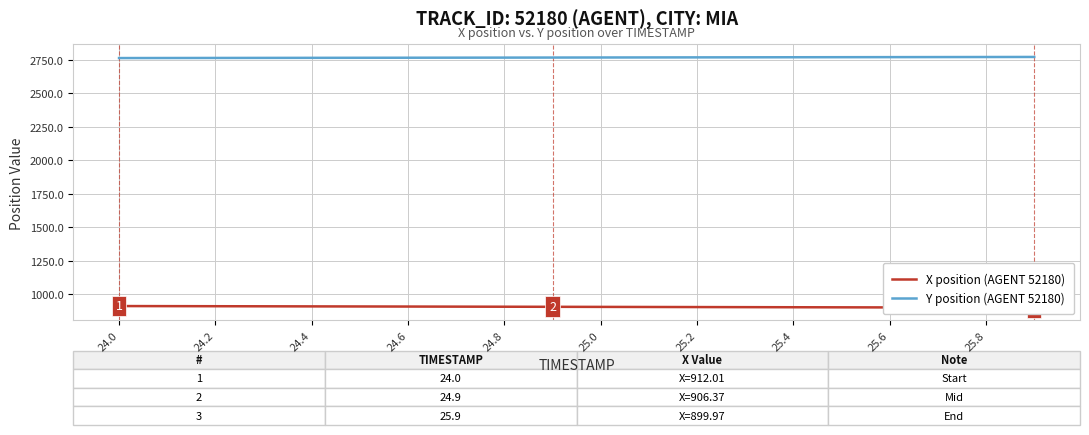

What is the maximum value for Y position (AGENT 52180)?

2769.5